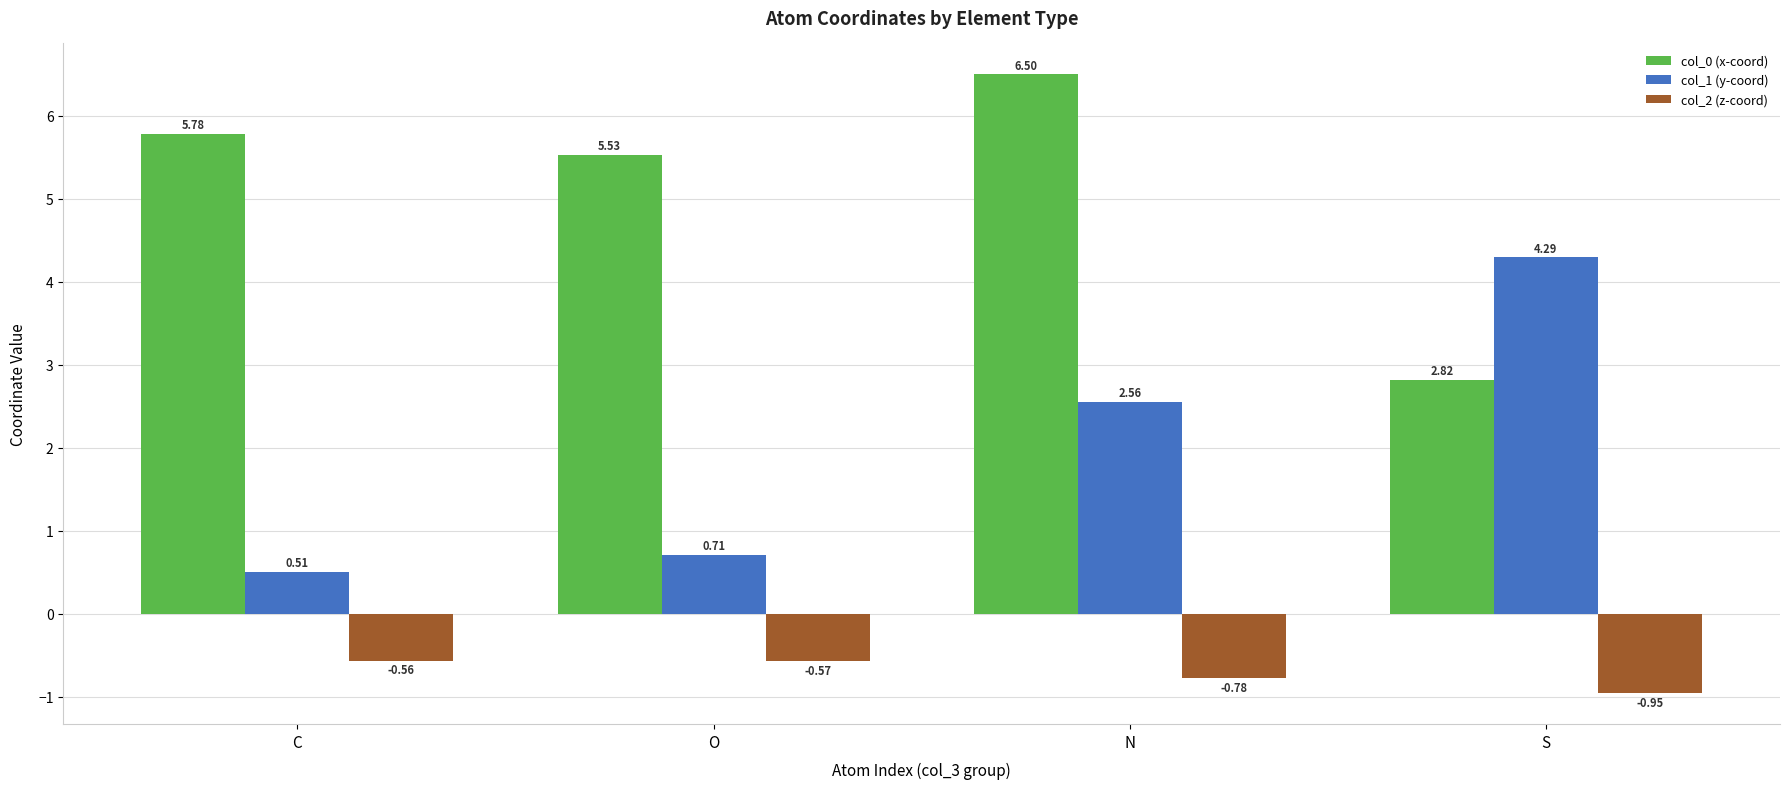

Which category has the lowest value across all series?

S